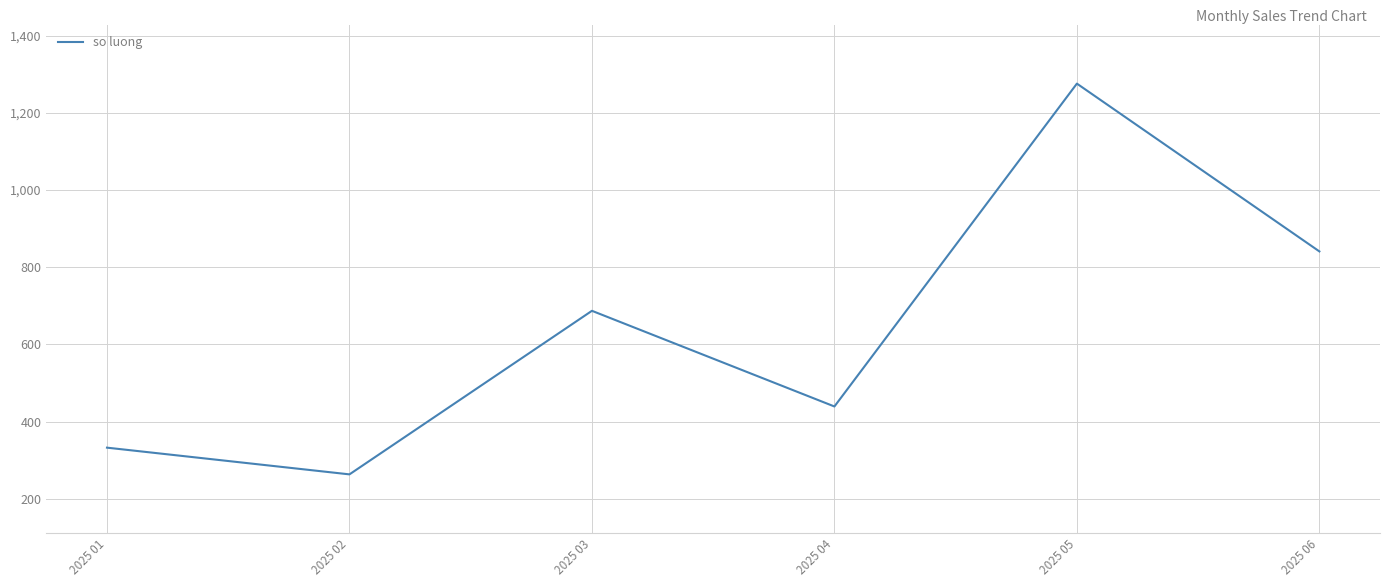

Where is the first local minimum?

2025 02